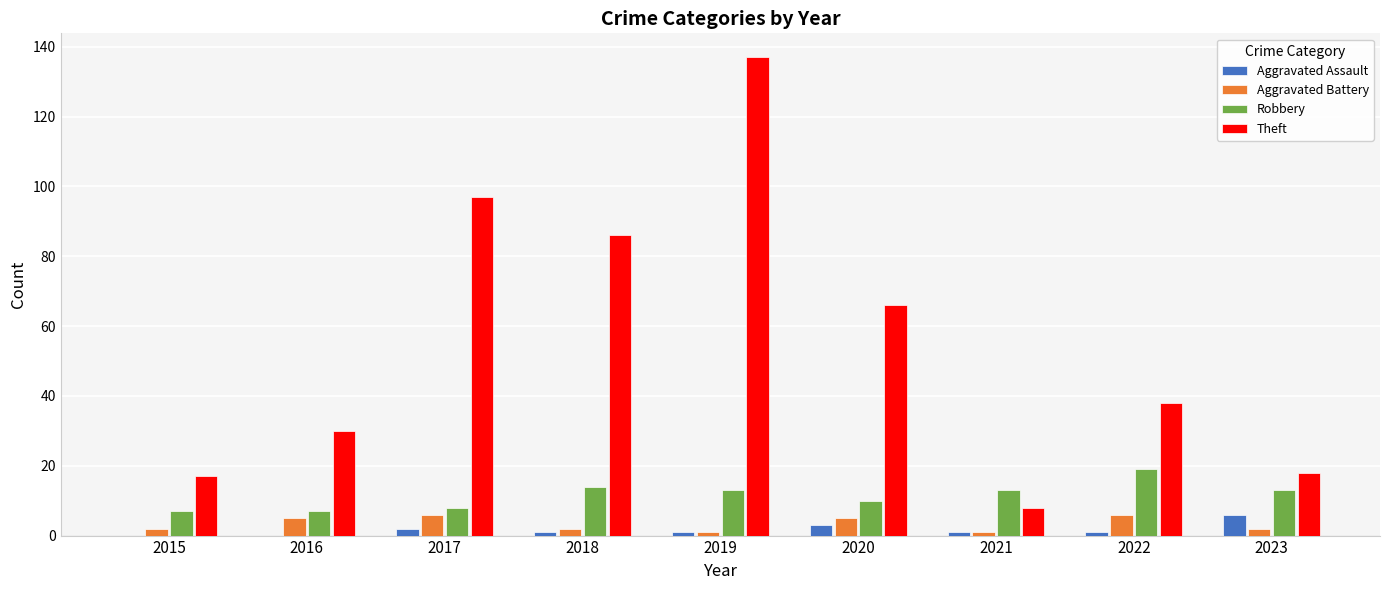

What is the difference between the Aggravated Battery values at 2019 and 2023?

1